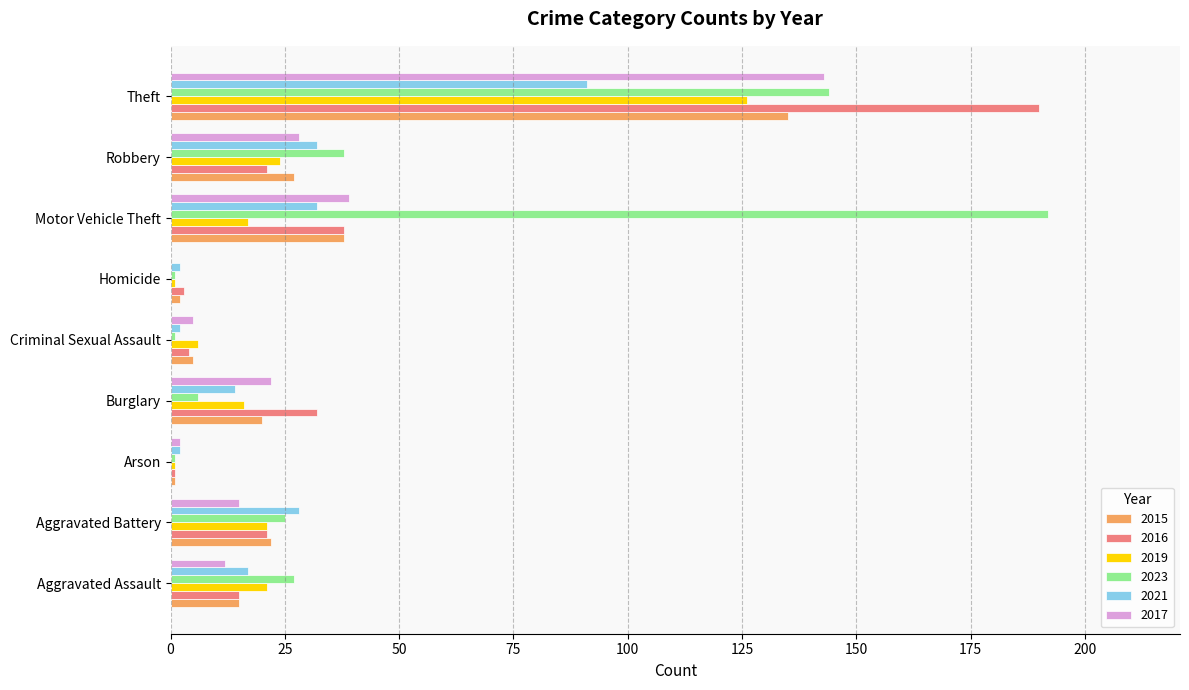

What is the sum of the 2023 values at Aggravated Battery and Robbery?

63